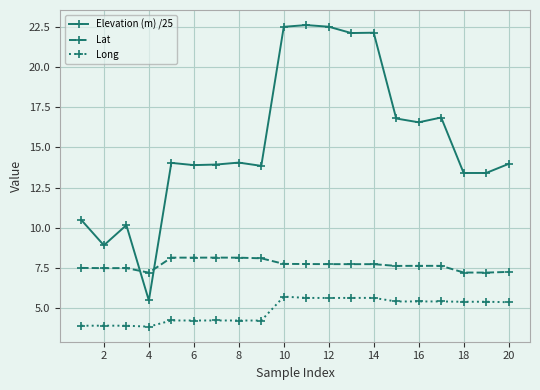

True or false: Long and Lat intersect in this chart.

False